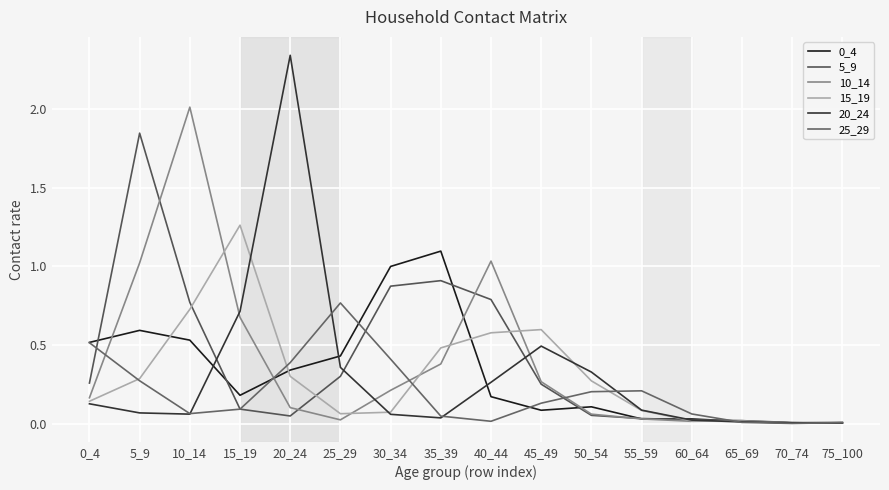

After their last crossing, which series has the higher values: 25_29 or 10_14?

25_29